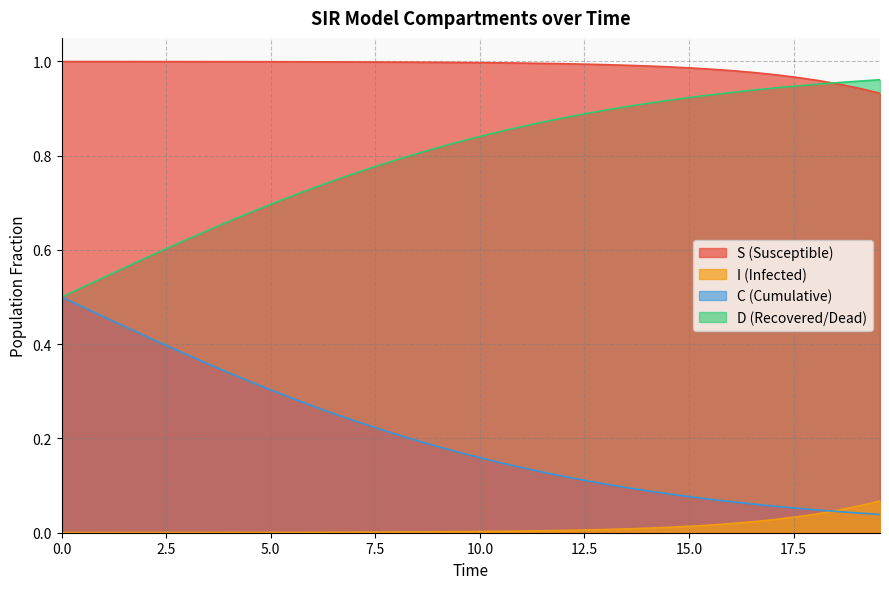

Does the chart display data point markers on the line(s)?

No